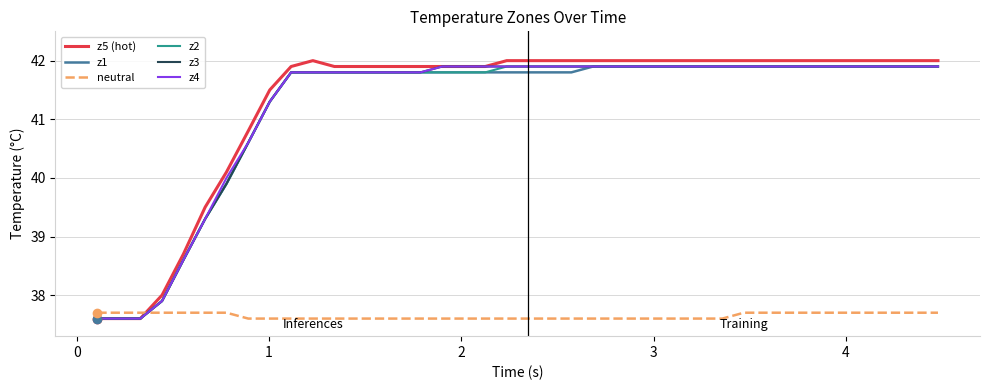

What is the greatest value displayed?

42.0